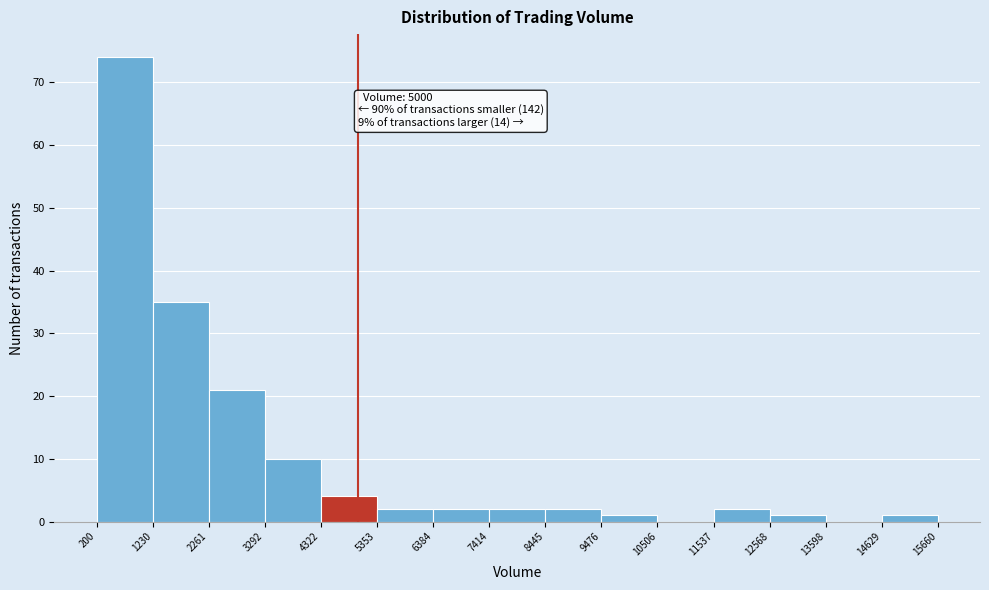

Which range on the x-axis has the tallest bar?

200 to 1230